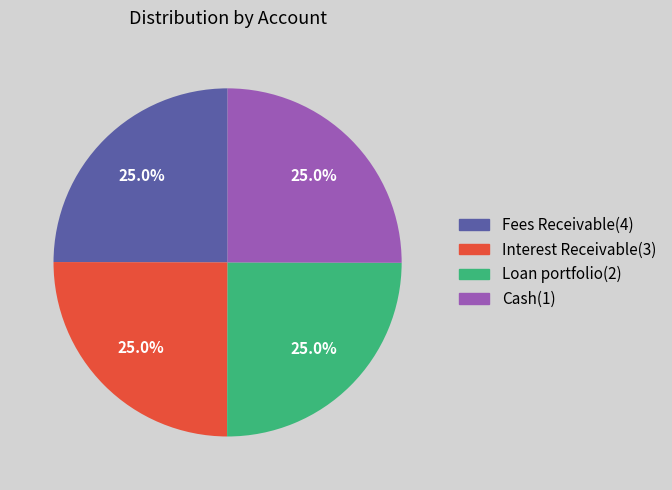

How much of the chart is everything except Cash(1)?

75.0%